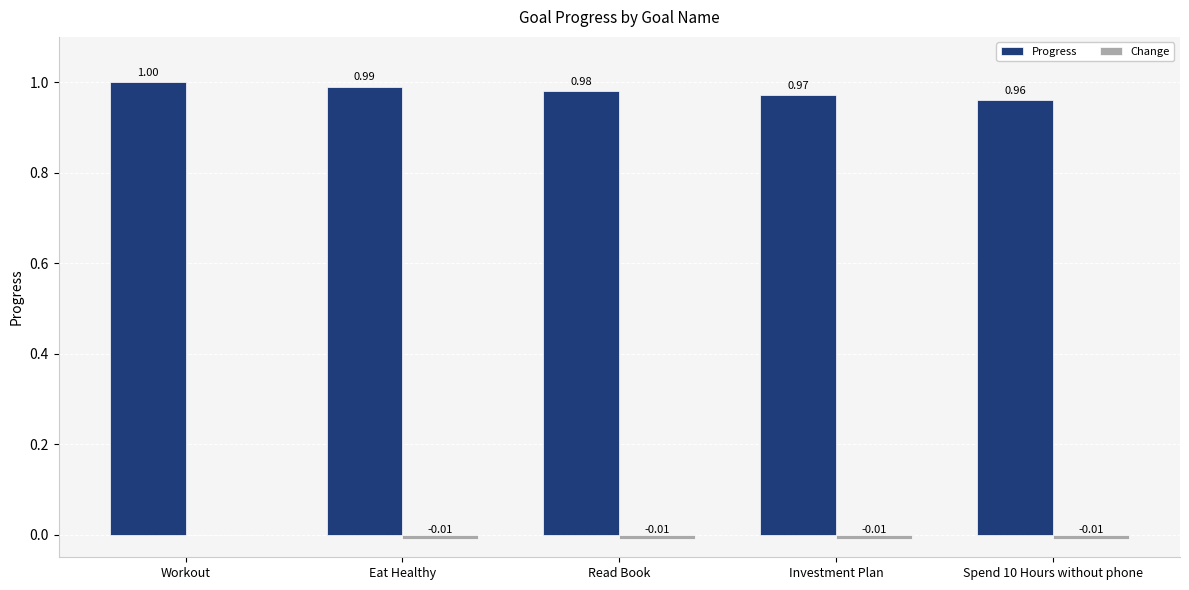

Which series changed the most between Workout and Spend 10 Hours without phone?

Progress